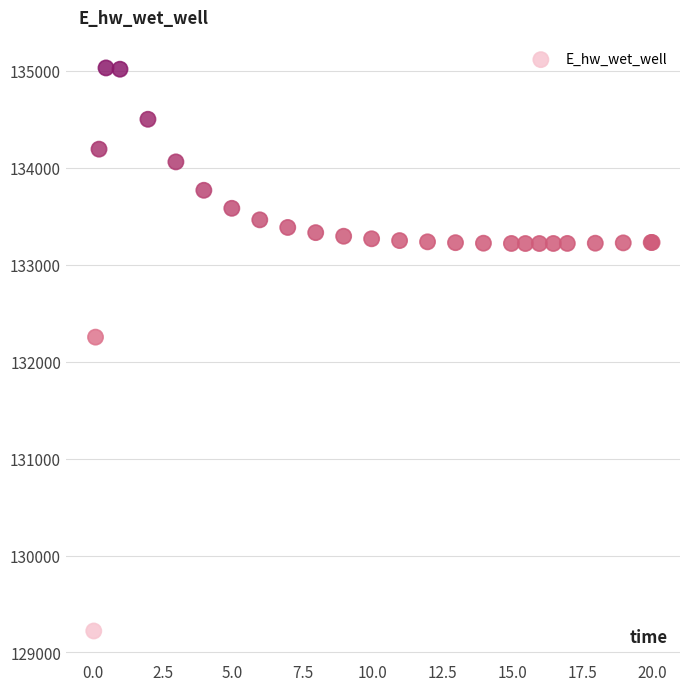

What Y value in the scatter plot is closest to 132127?

132254.4